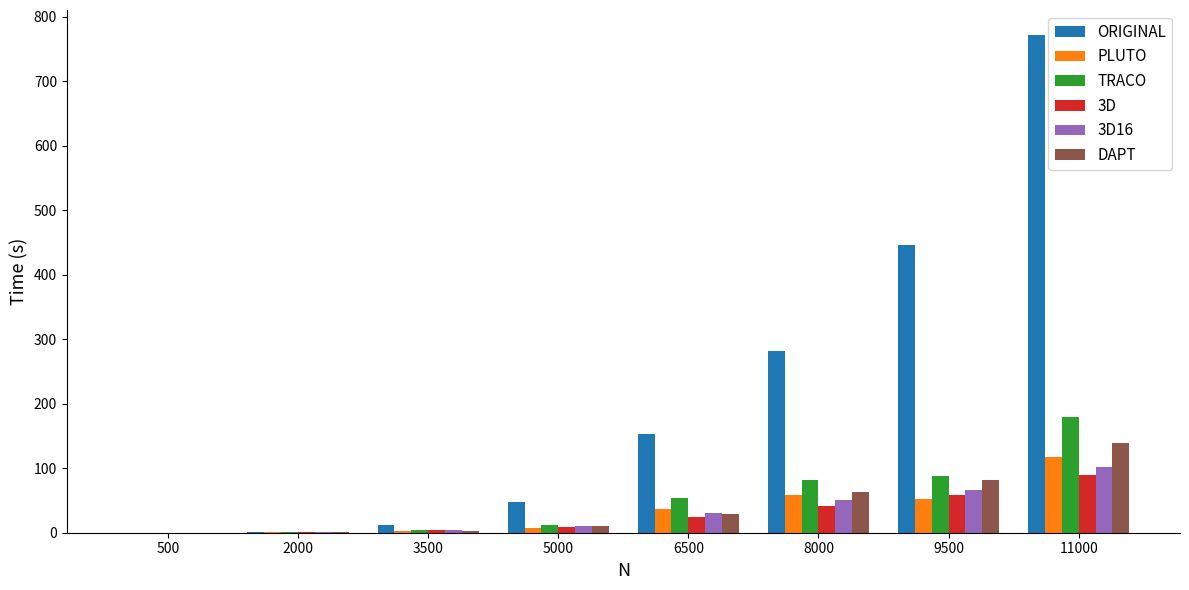

True or false: PLUTO has a value of 206.4 at 11000.

False